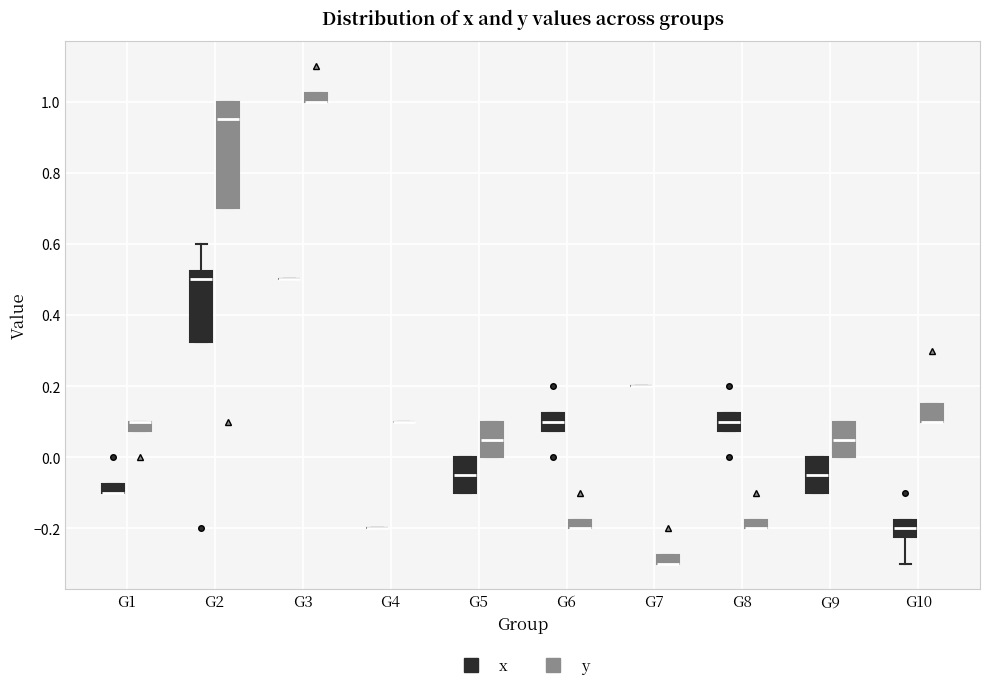

Which box is the tallest, from its lower edge to its upper edge?

G2 (y)